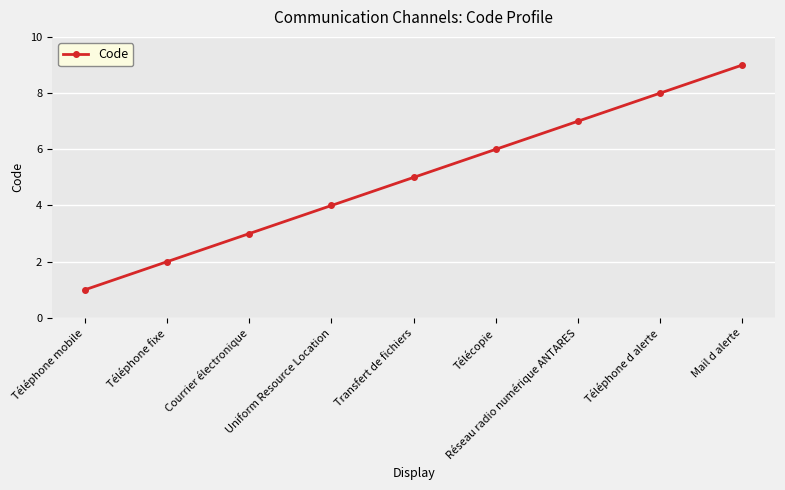

What is the sum of the values at Télécopie and Uniform Resource Location?

10